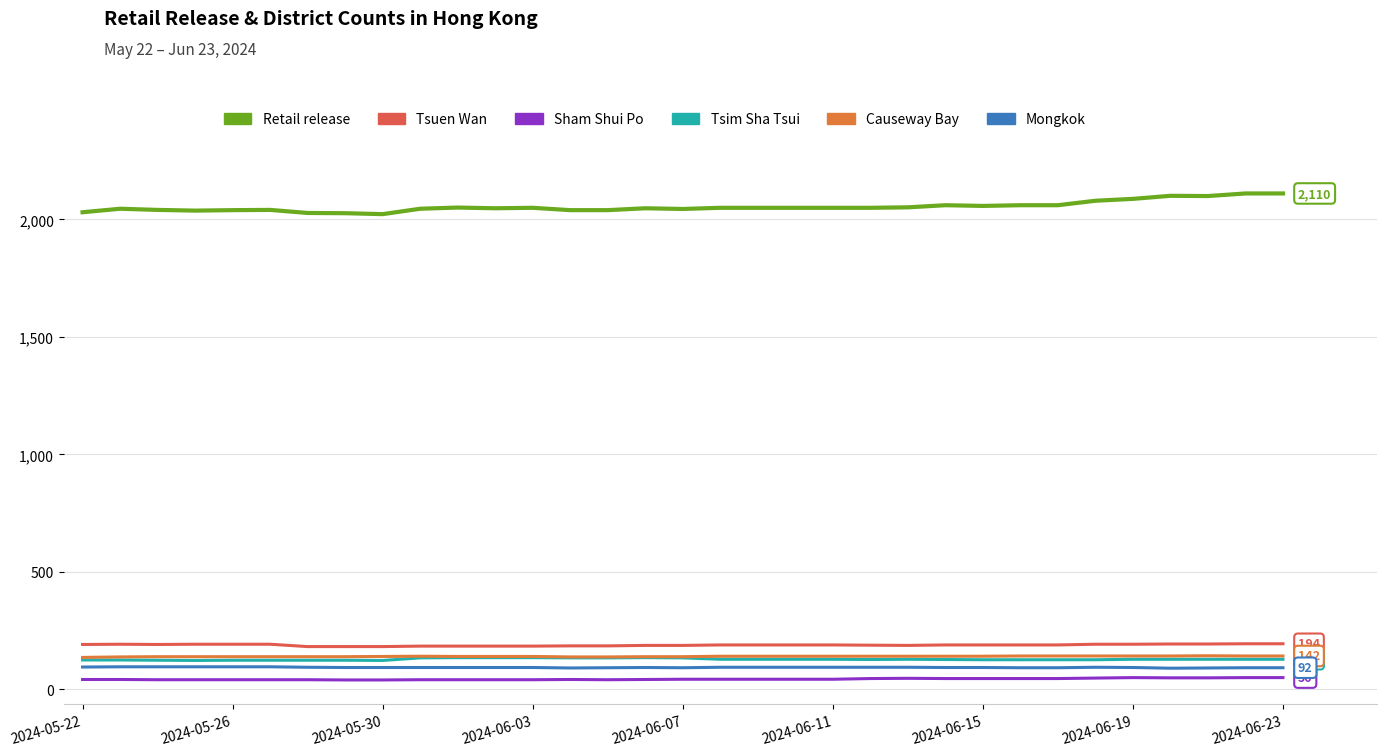

Which series has the largest total across all categories?

Retail release